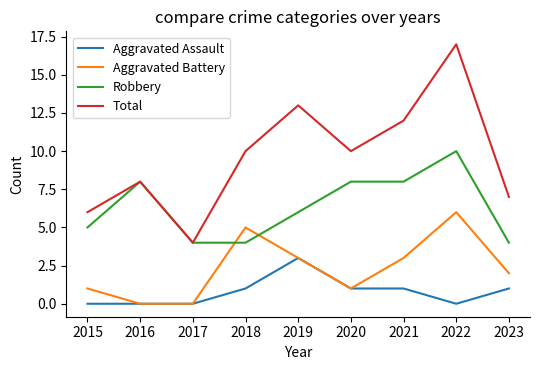

True or false: Total has a value of 6 at 2015.

True